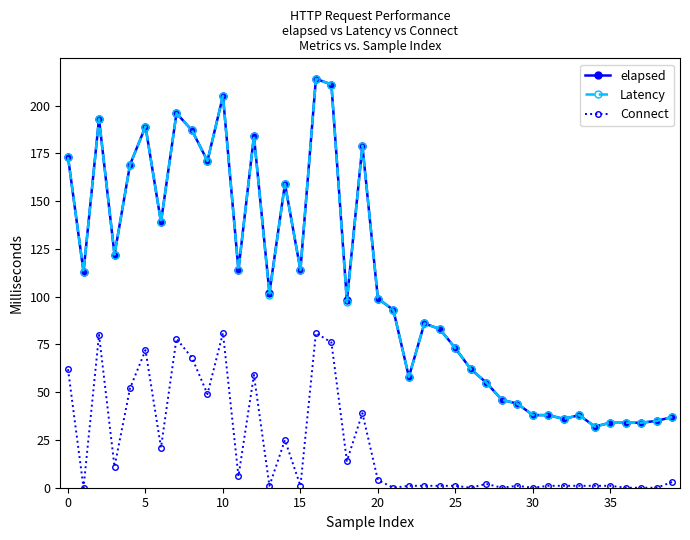

True or false: Latency and Connect intersect in this chart.

False